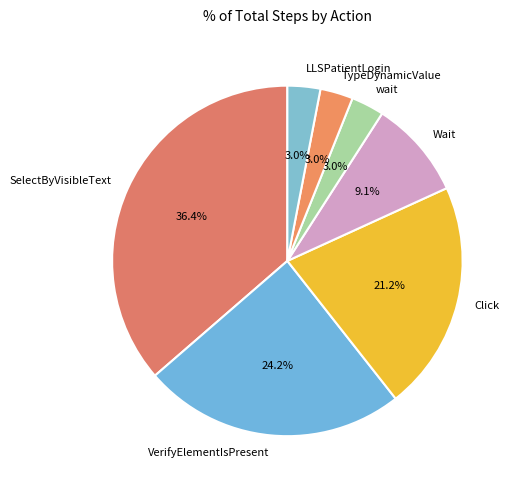

Which slice is the largest?

SelectByVisibleText